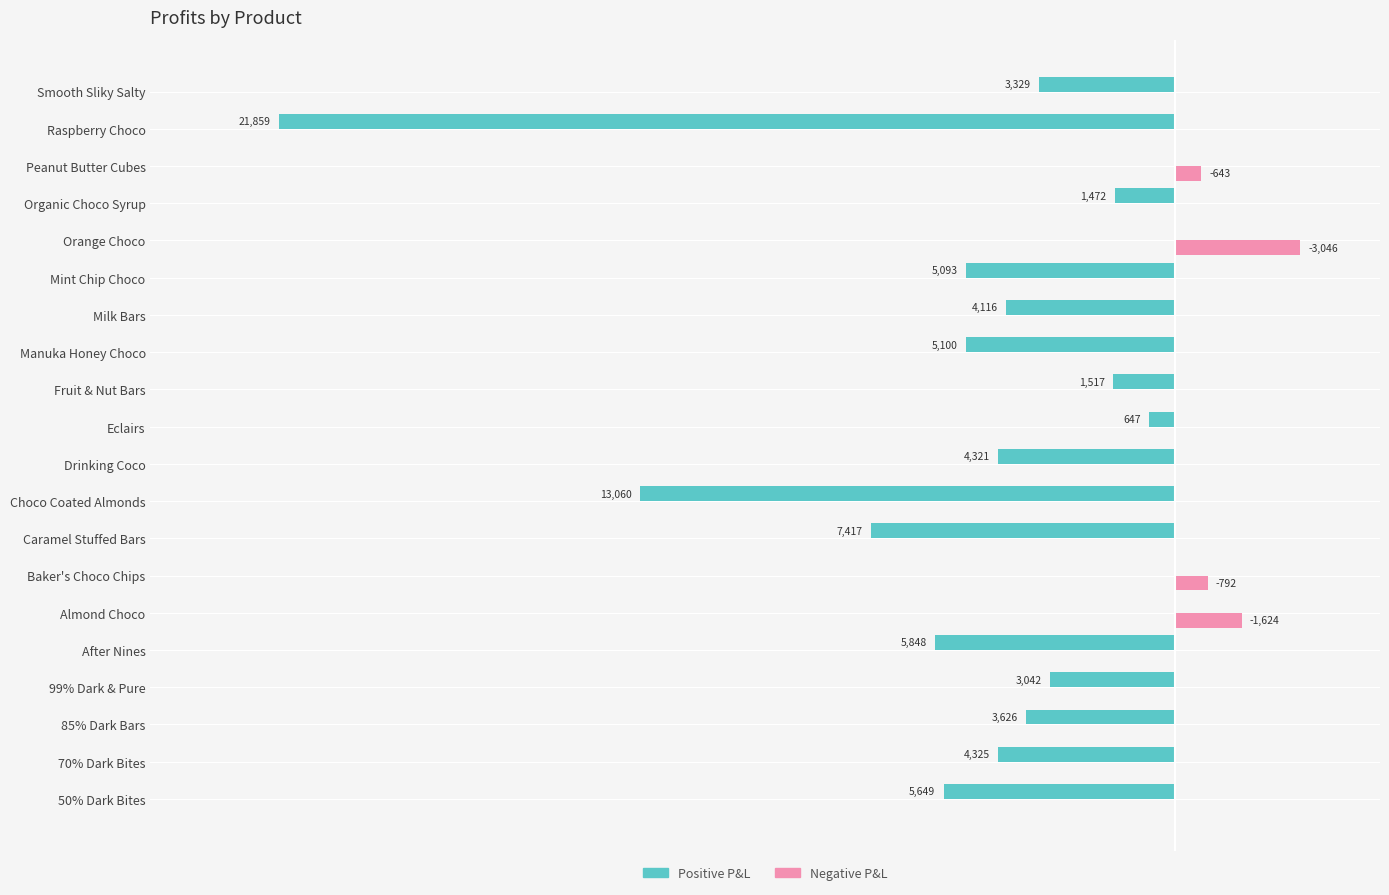

What are all the series names shown in the legend?

Positive P&L, Negative P&L